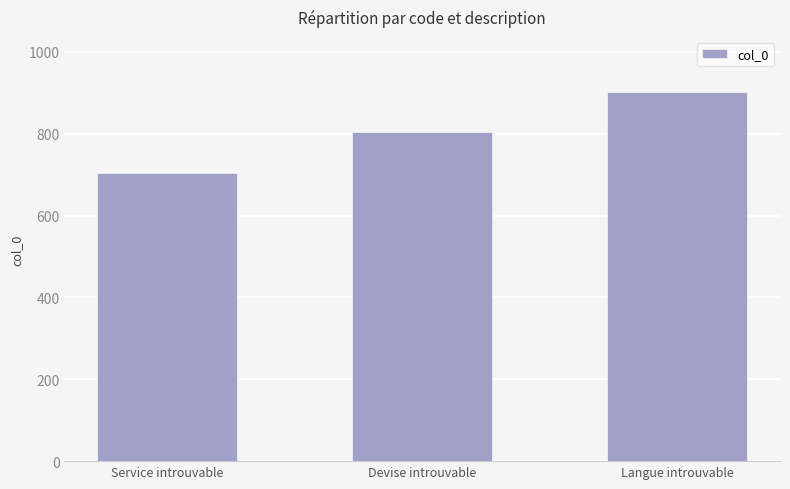

Are the bars horizontal?

No